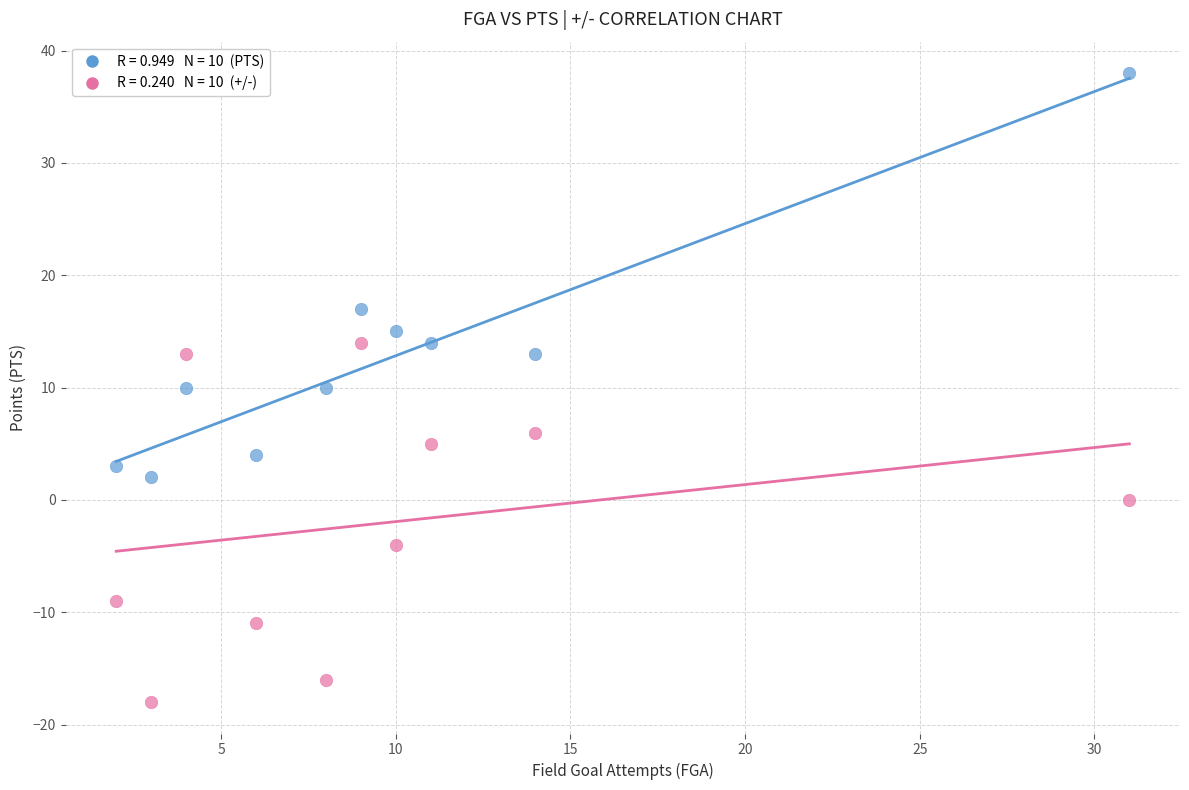

Across all data points, what is the range of Y values (max minus min)?

56